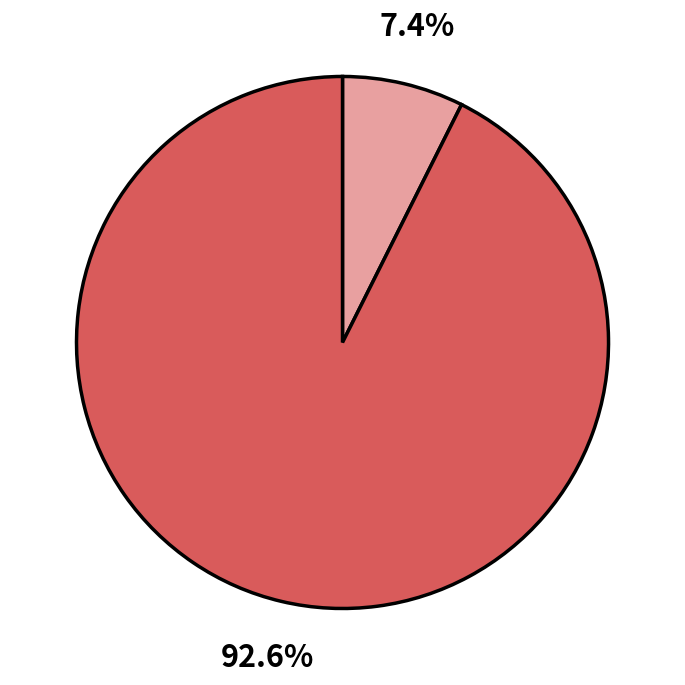

Is there any slice that represents more than half of the pie?

Yes